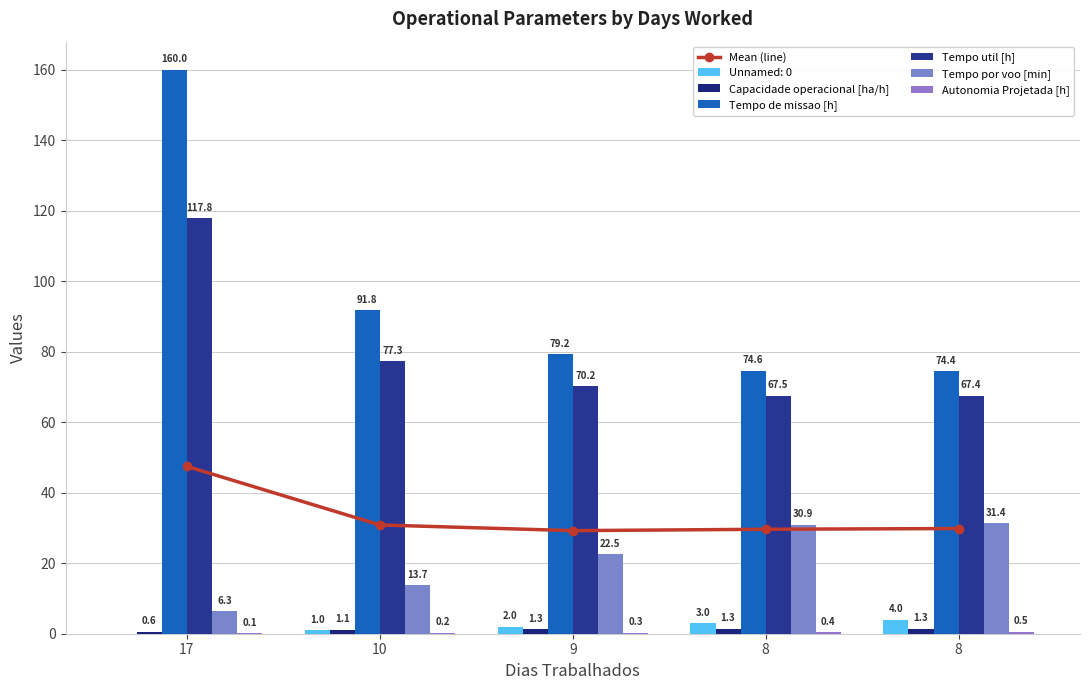

Which label corresponds to the smallest value in the chart?

17